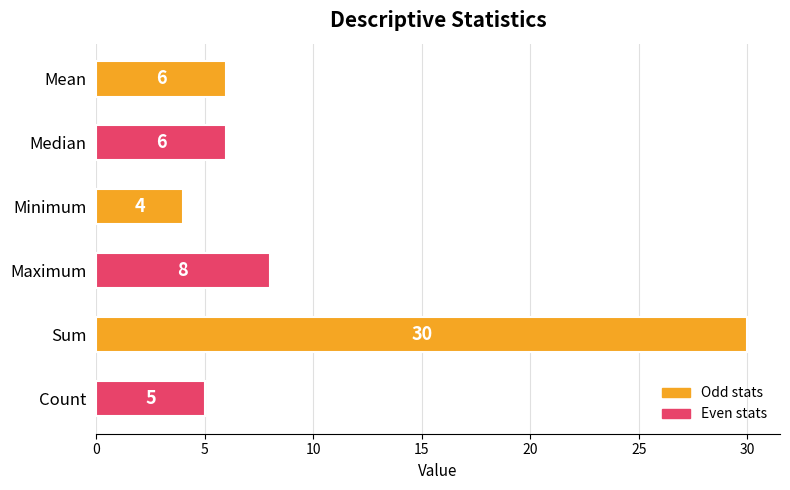

What is the average value?

10